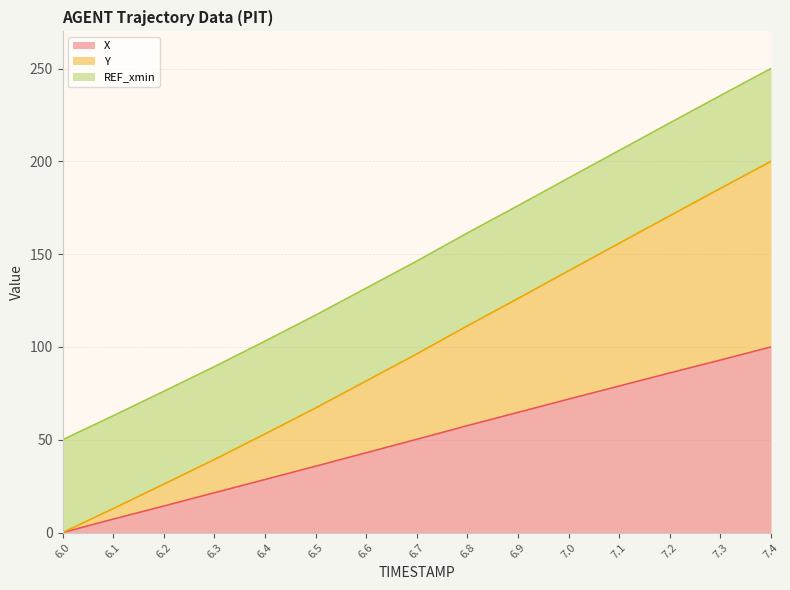

How many lines are shown in the chart?

3